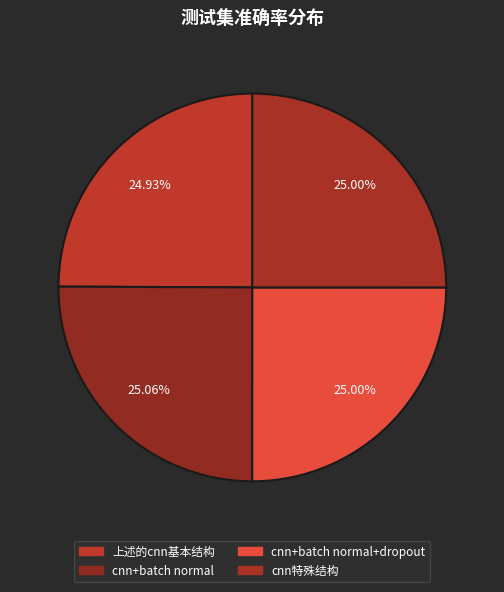

Combined, do 上述的cnn基本结构 and cnn特殊结构 account for over 50%?

No